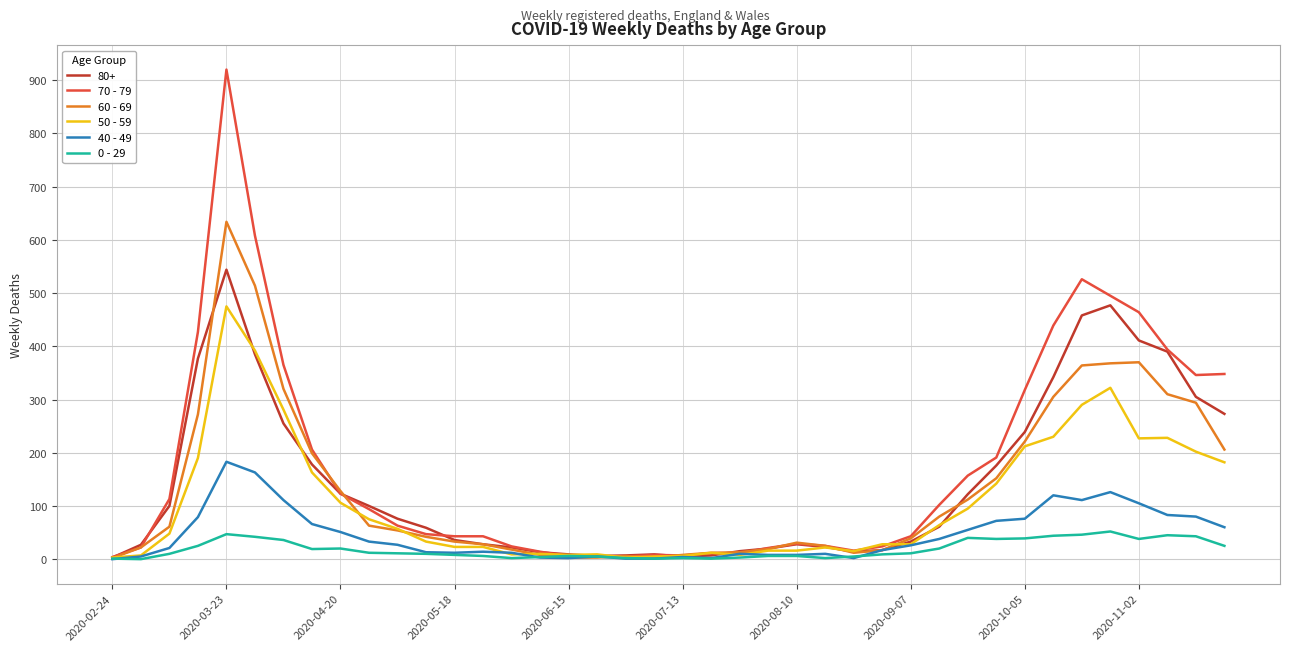

Rank the series by their maximum value, from highest to lowest.

70 - 79, 60 - 69, 80+, 50 - 59, 40 - 49, 0 - 29